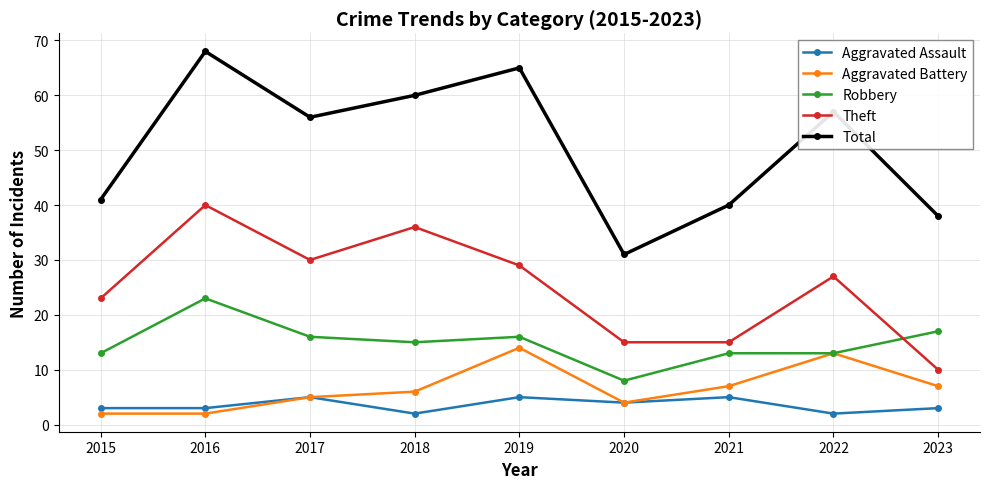

How many lines are shown in the chart?

5